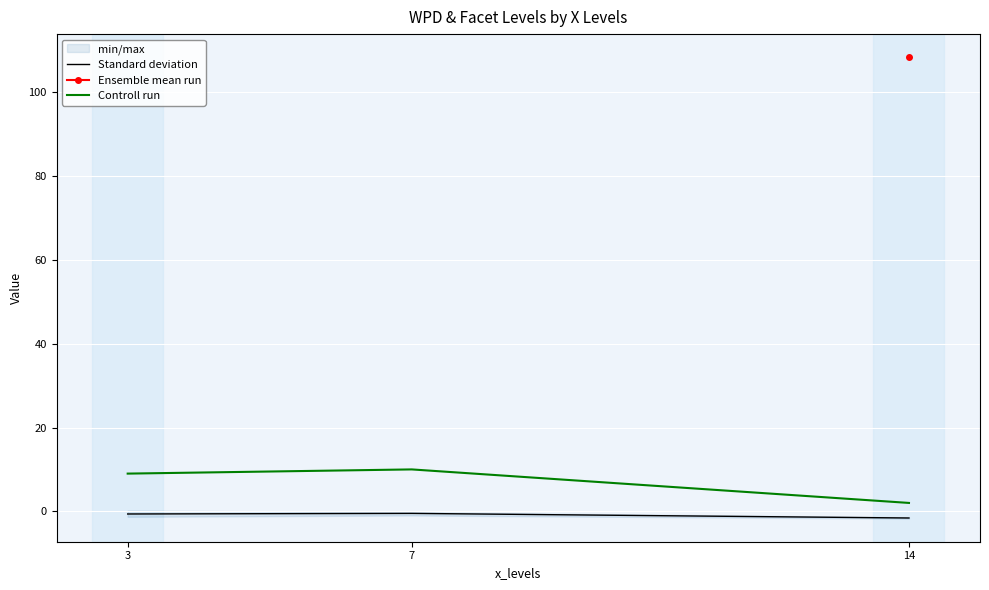

What is the spread (max minus min) of values at 14?

3.6